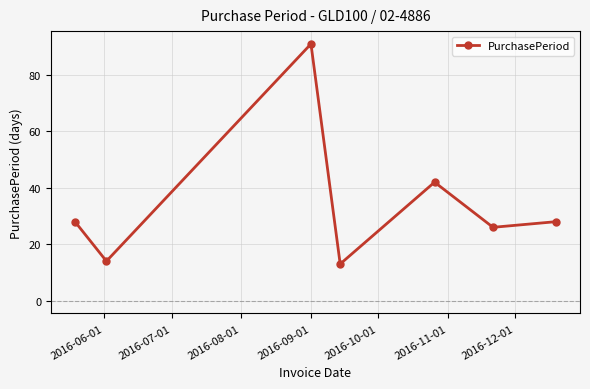

Count the number of categories in the chart.

7